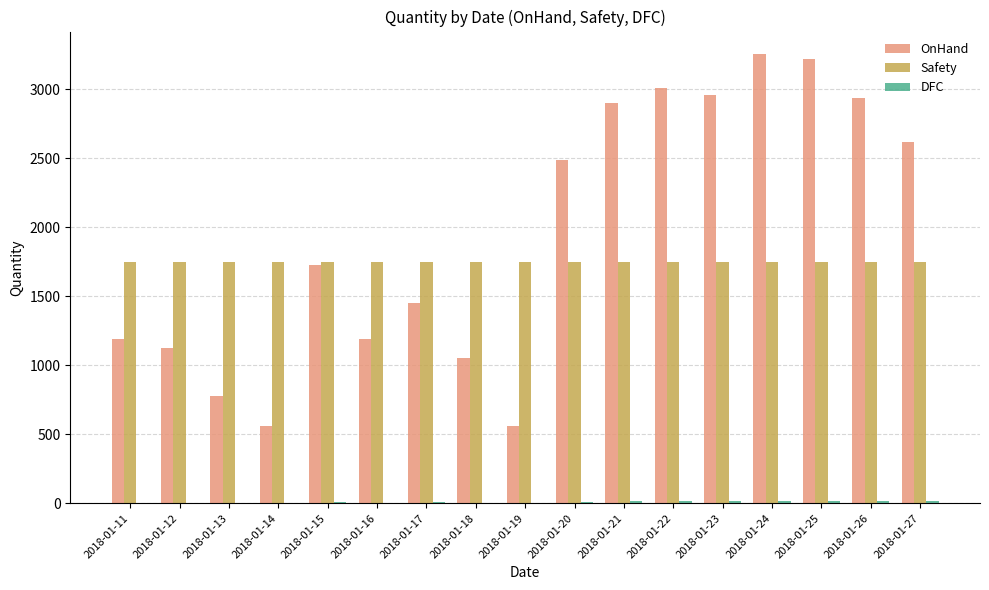

What is the sum of all OnHand values?

33007.0